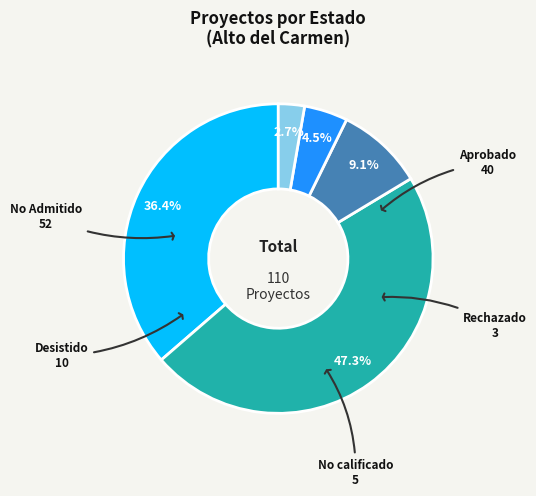

Is there a majority slice in this chart?

No